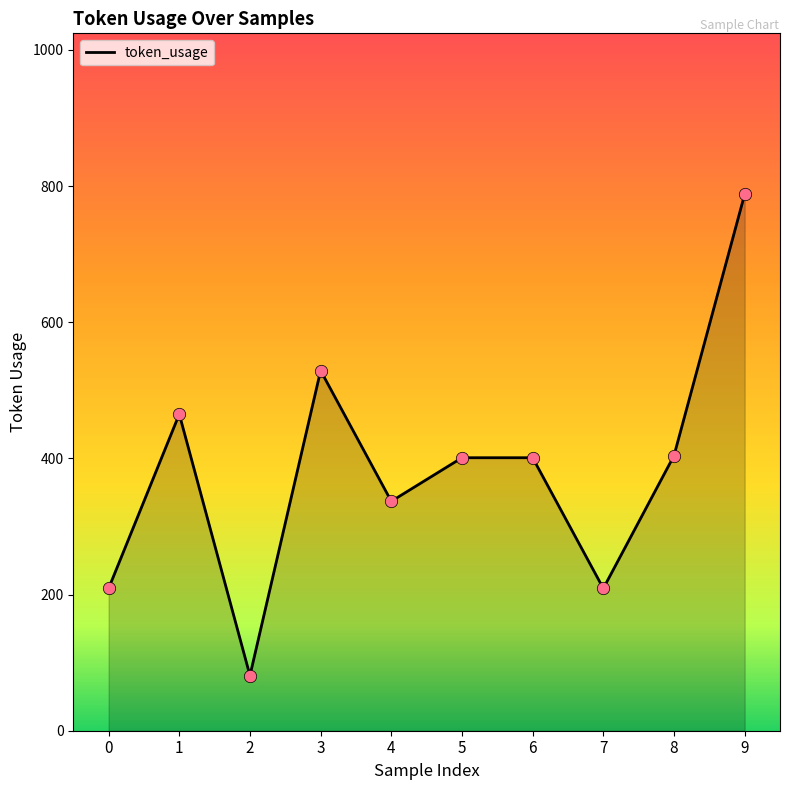

What is the change in value from 2 to 9?

+707